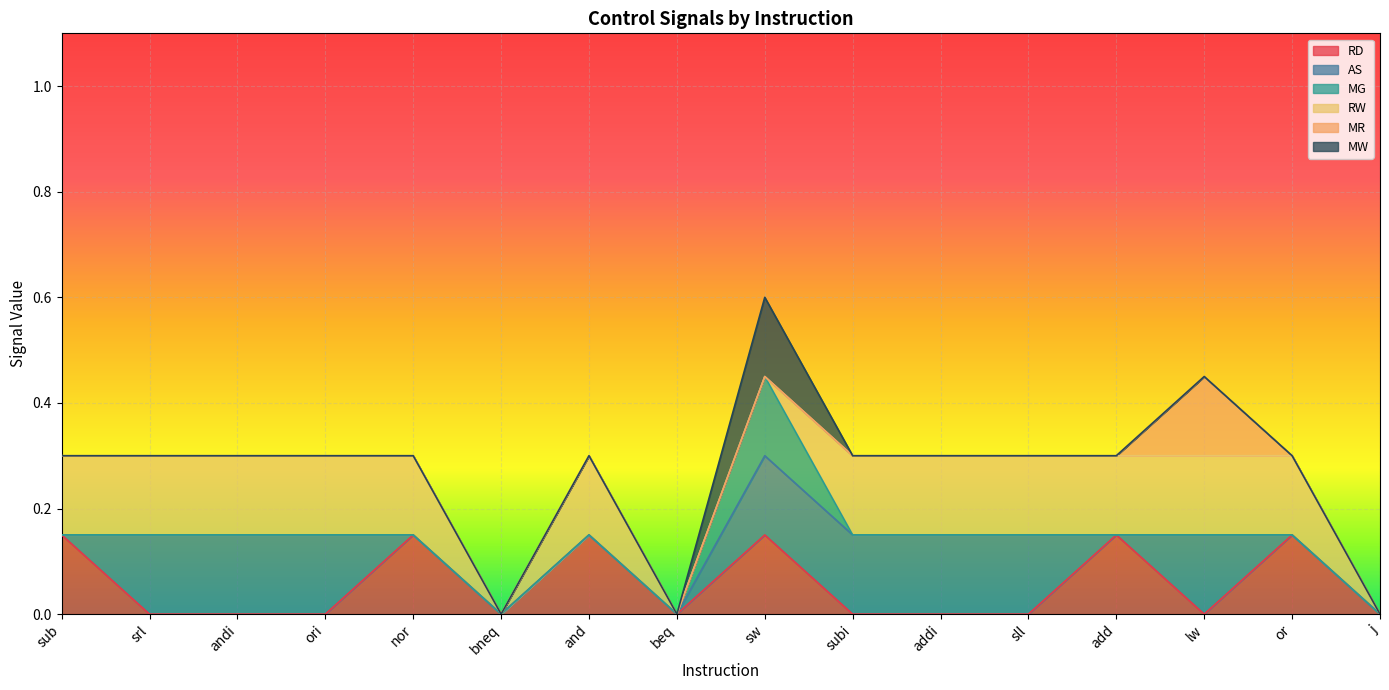

The value of MW at addi is 0. True or false?

False